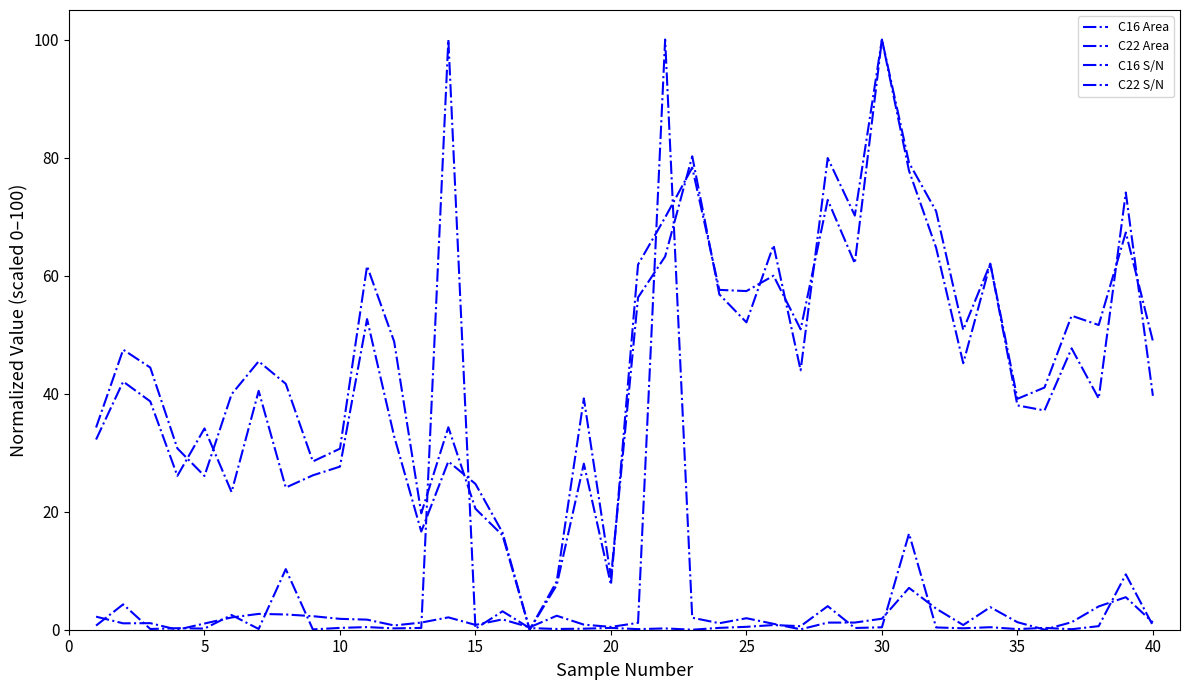

Does the chart have visible grid lines?

No